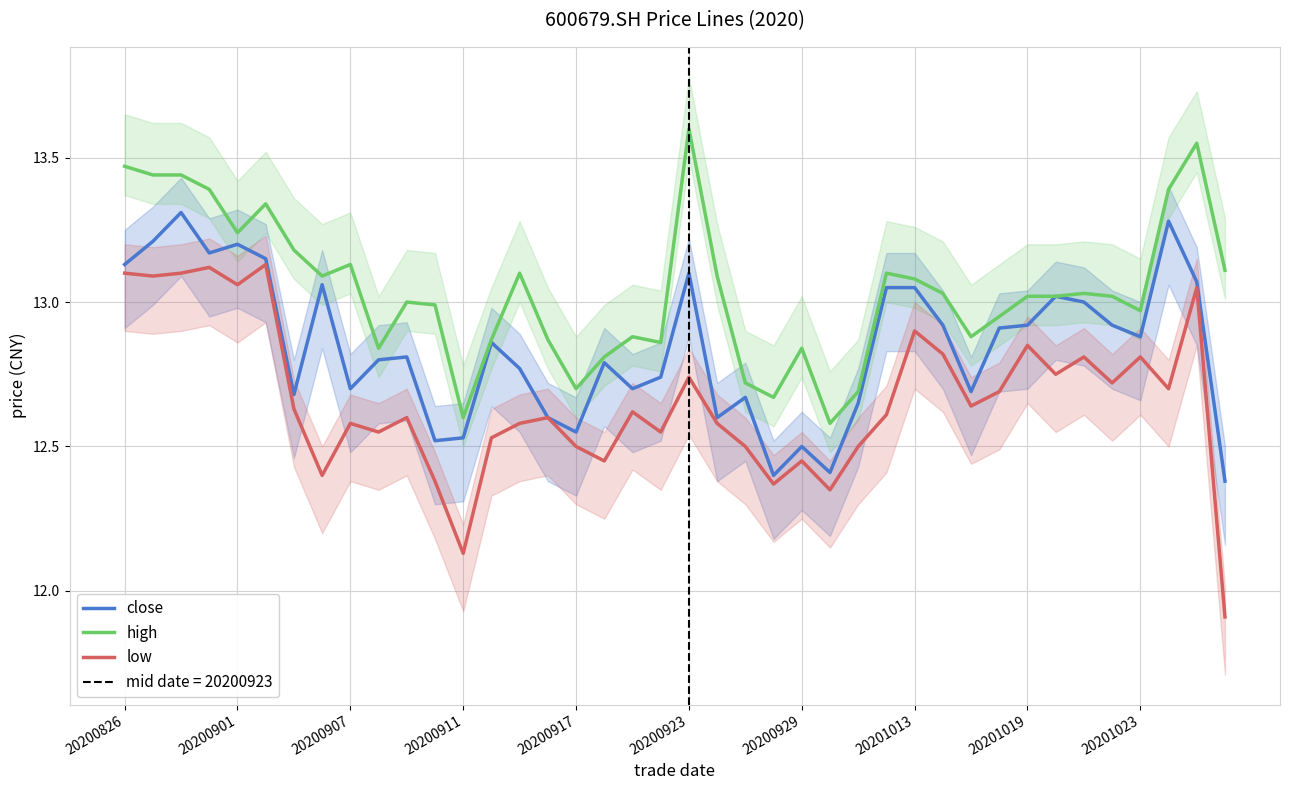

What is the total value across all series at 19?

38.1